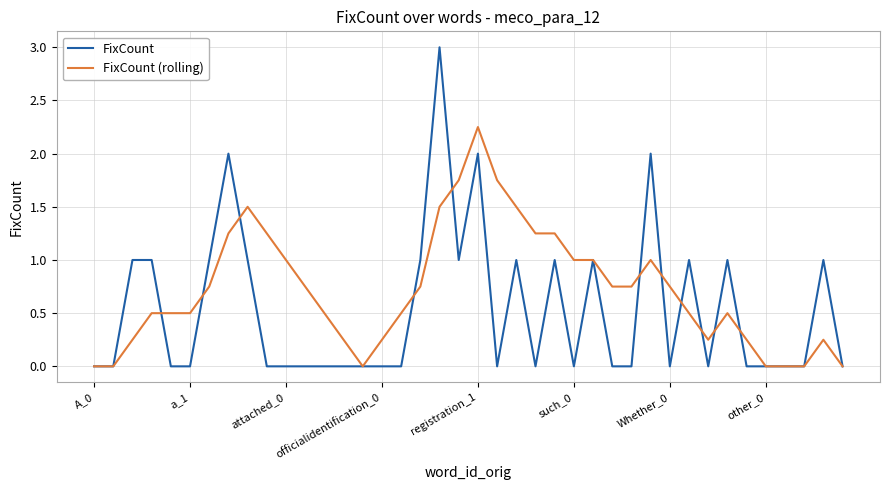

How many FixCount (rolling) values are between 0 and 1?

30